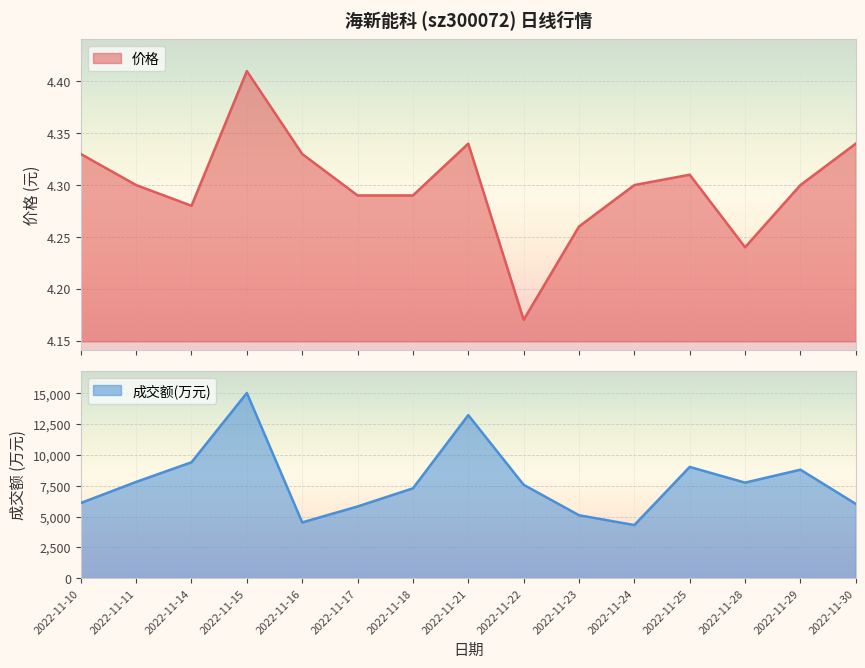

Rank the series by their maximum value, from highest to lowest.

成交额(万元), 价格